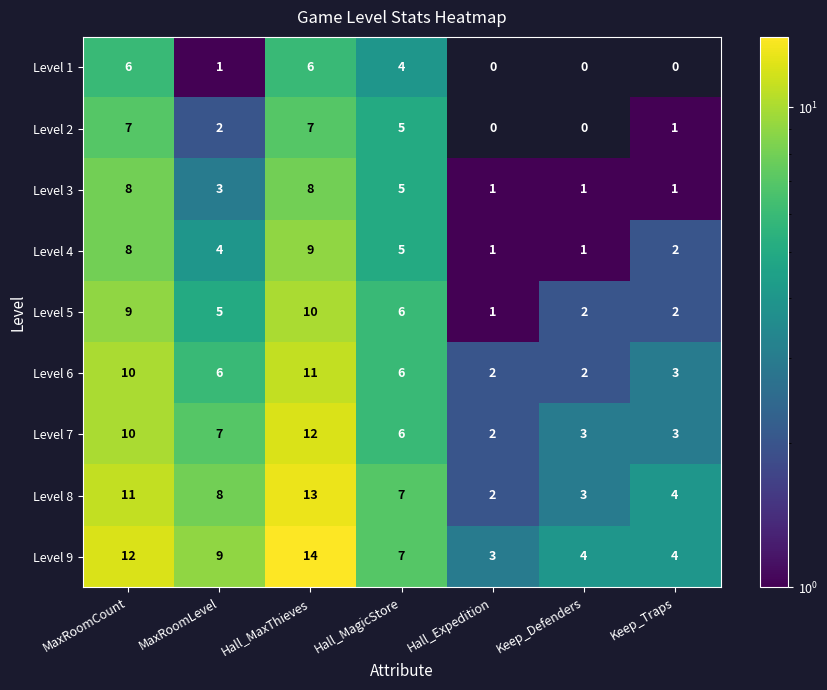

At MaxRoomLevel, list the series in order from largest to smallest.

Level 9, Level 8, Level 7, Level 6, Level 5, Level 4, Level 3, Level 2, Level 1